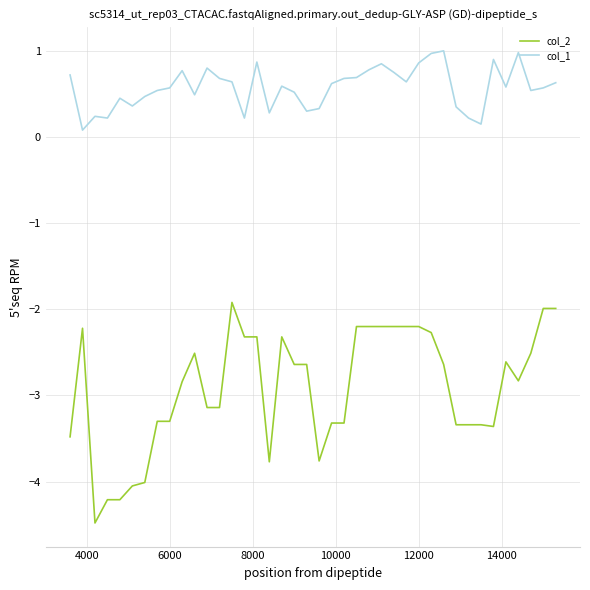

What are all the series names shown in the legend?

col_2, col_1